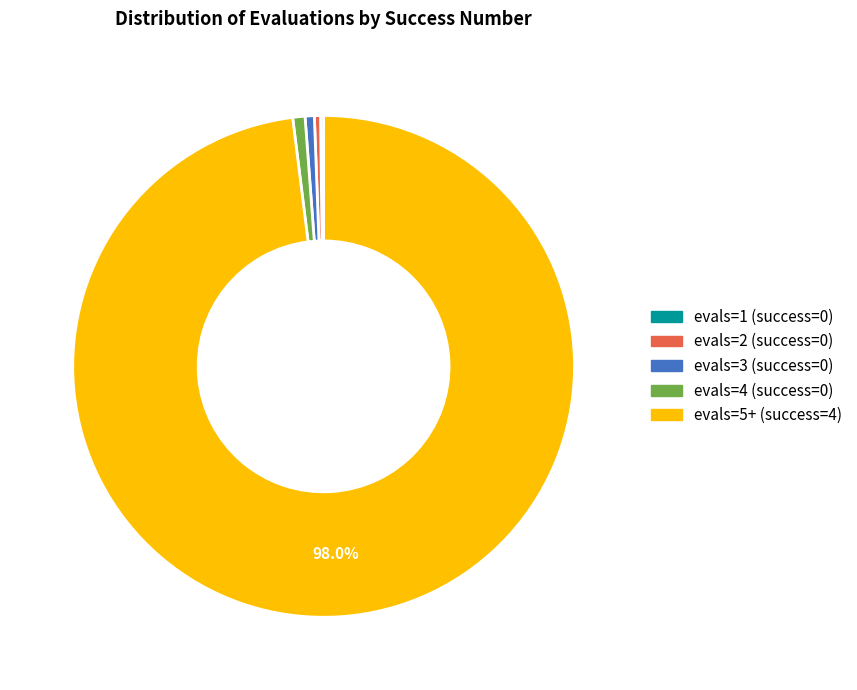

True or false: evals=4 (success=0) accounts for 11% of the total.

False